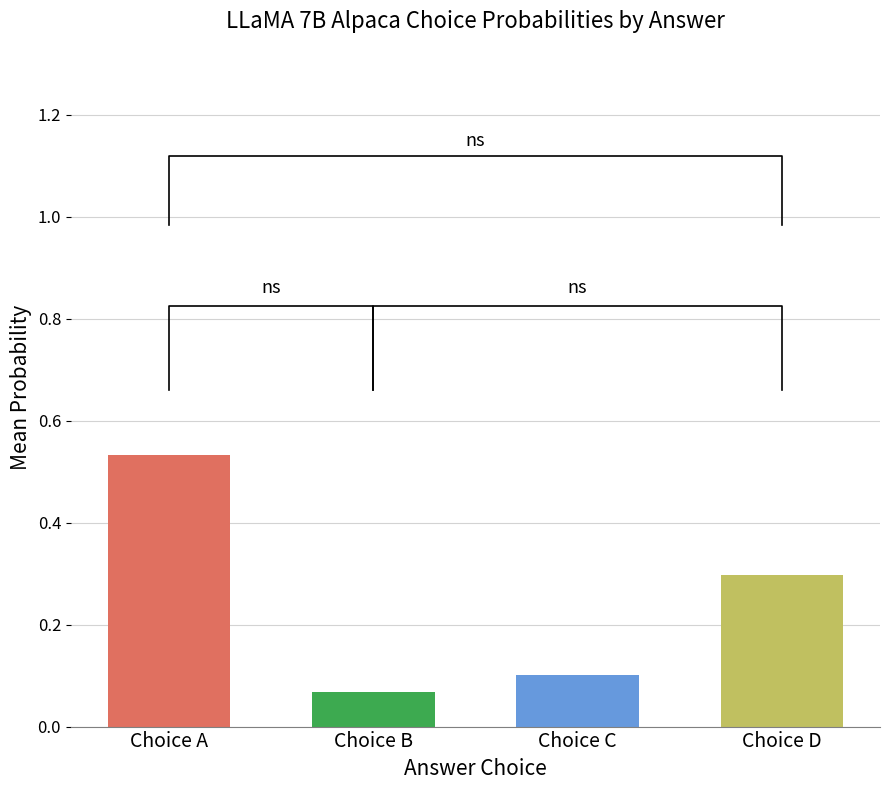

True or false: choiceA_prob has a value of 1.0 at B.

False